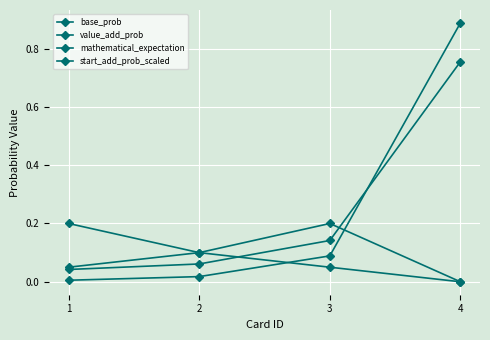

Does the chart have visible grid lines?

Yes